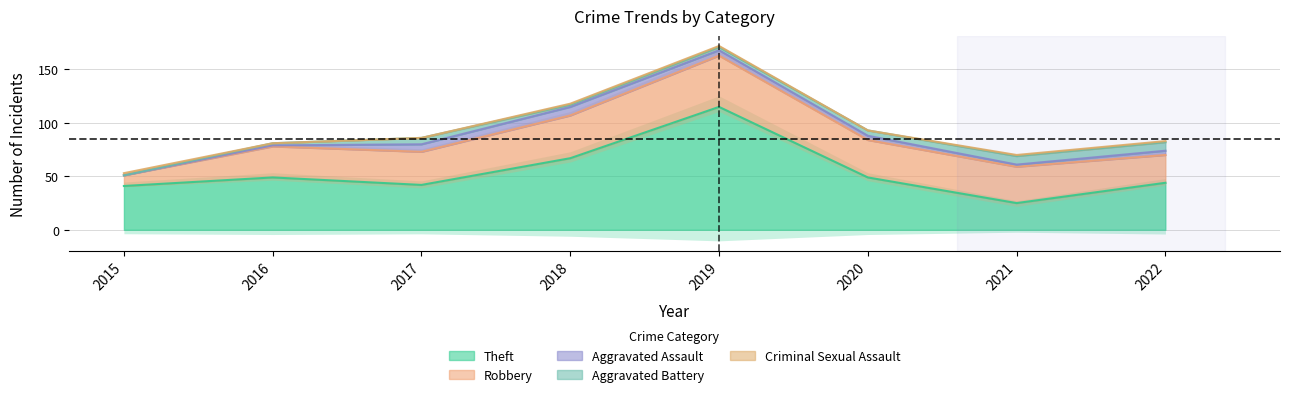

The value of Theft at 2018 is 93. True or false?

False